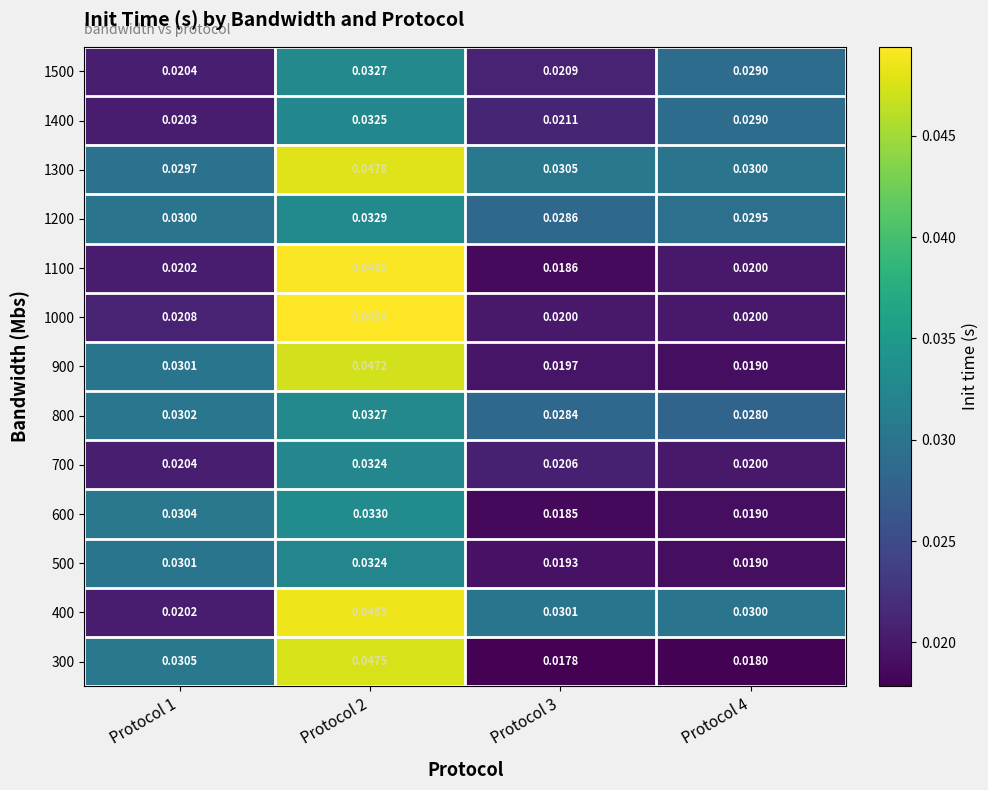

Is the value of 900 at Protocol 3 greater than the value of 1500 at Protocol 4?

No